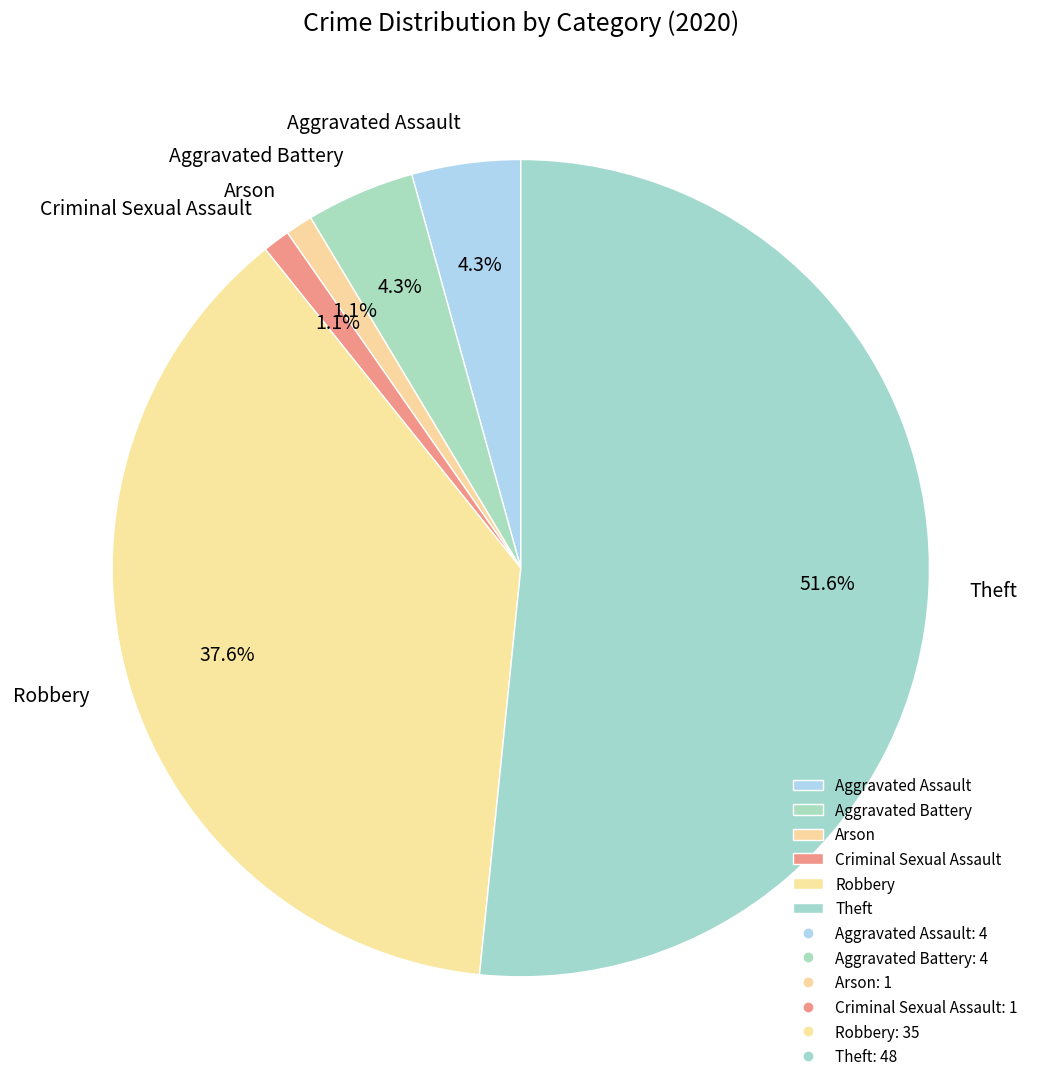

To the nearest percent, what is the difference between the Theft and Aggravated Assault slice percentages?

47%